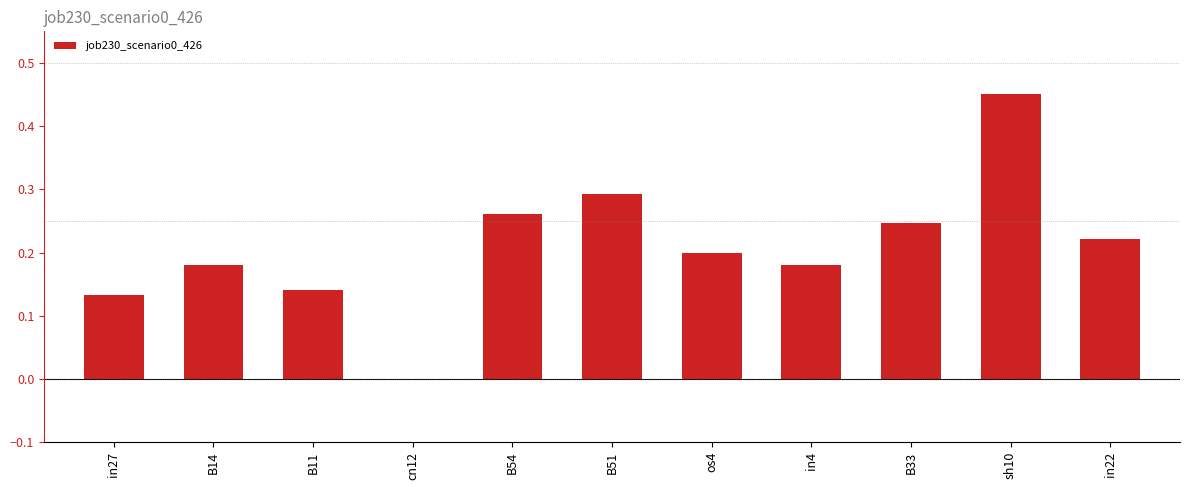

Count the values in the range 0 to 1.

11